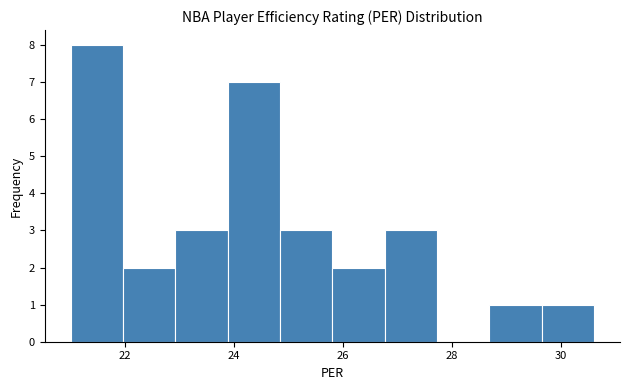

Reading left to right, transcribe this chart: for each bar, give the range it covers on the x-axis and its height. Neither the bar edges nor the heights are printed on the chart, so give them approximately, as read against the axes.

21.00 to 21.96: 8
21.96 to 22.92: 2
22.92 to 23.88: 3
23.88 to 24.84: 7
24.84 to 25.80: 3
25.80 to 26.76: 2
26.76 to 27.72: 3
27.72 to 28.68: 0
28.68 to 29.64: 1
29.64 to 30.60: 1